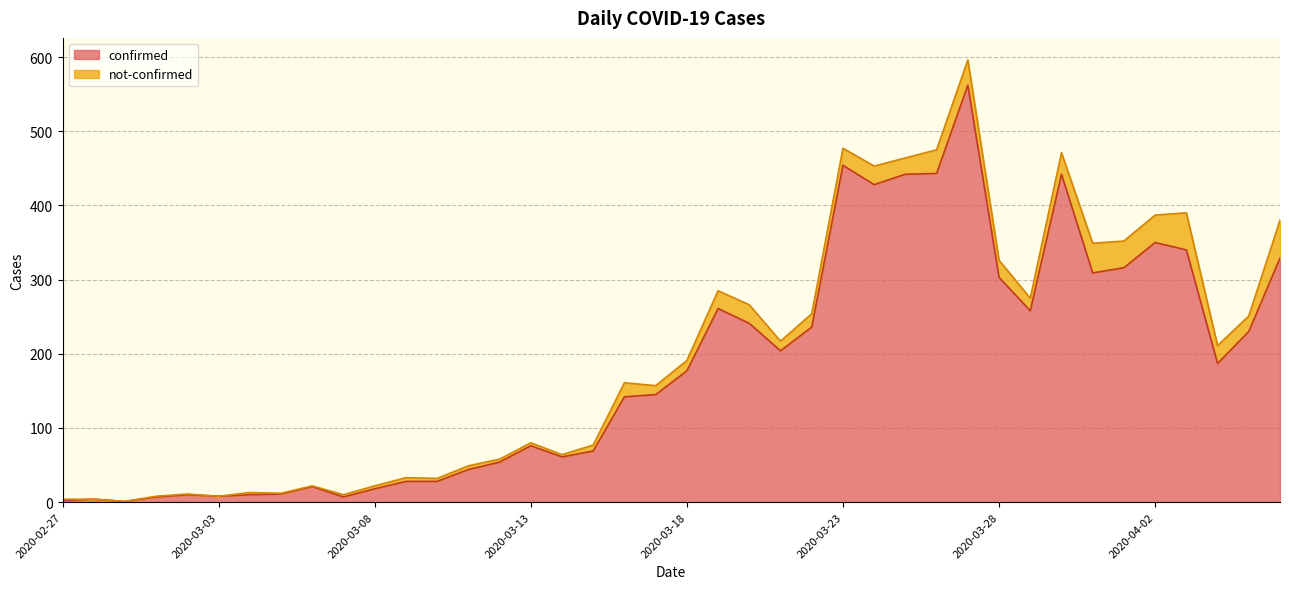

What is the value of the 10th point from the left?

7